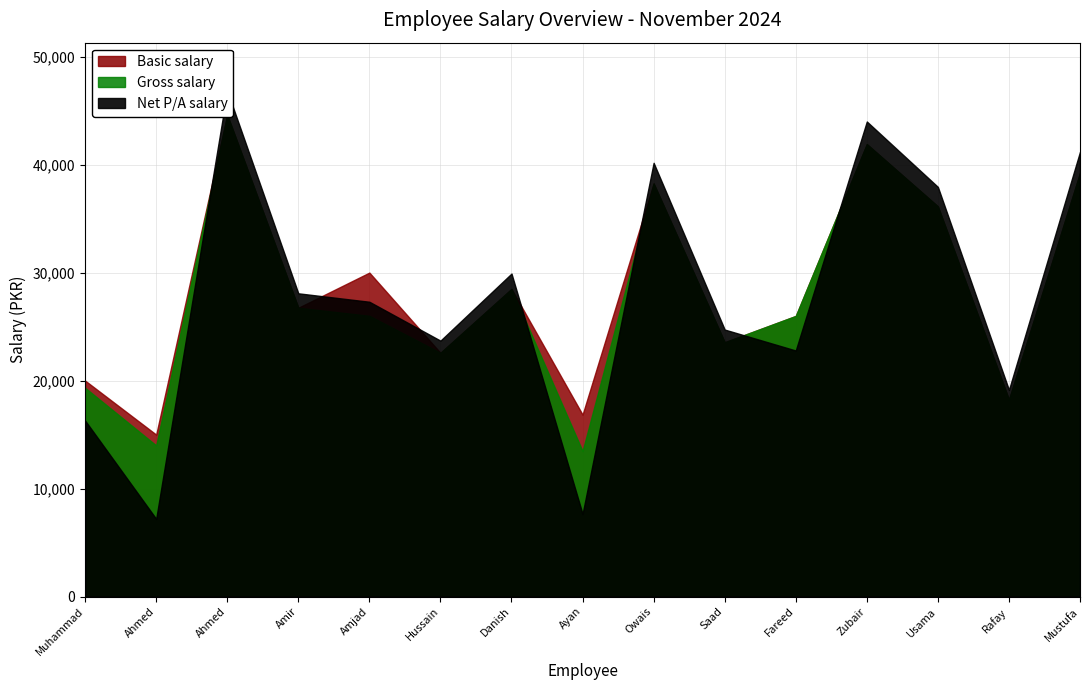

How many times do Gross salary and Net P/A salary cross each other?

5